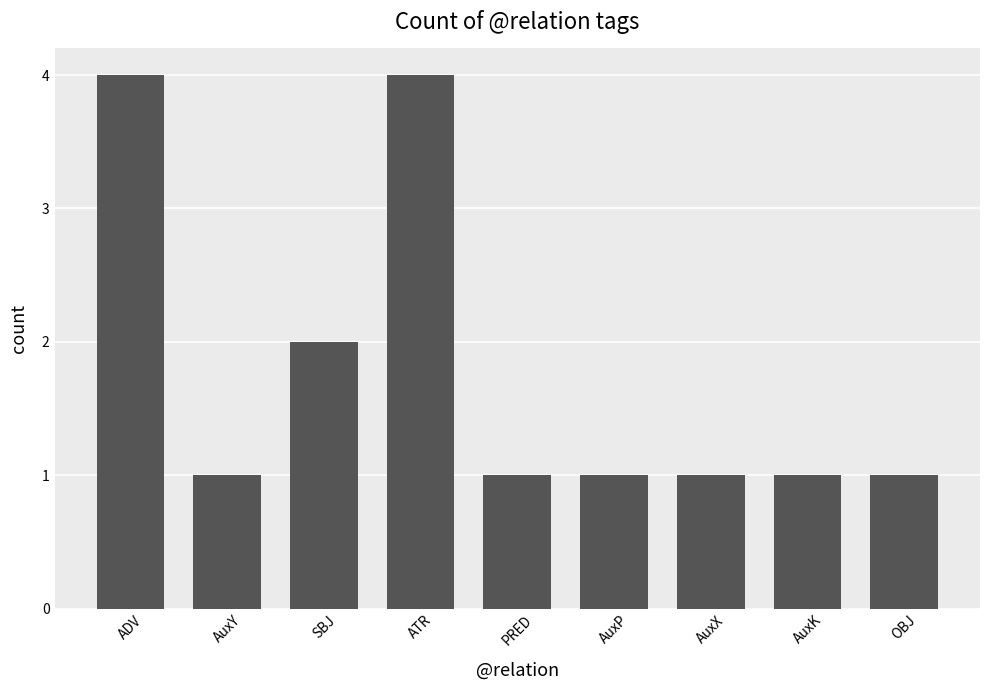

Count the number of categories in the chart.

9